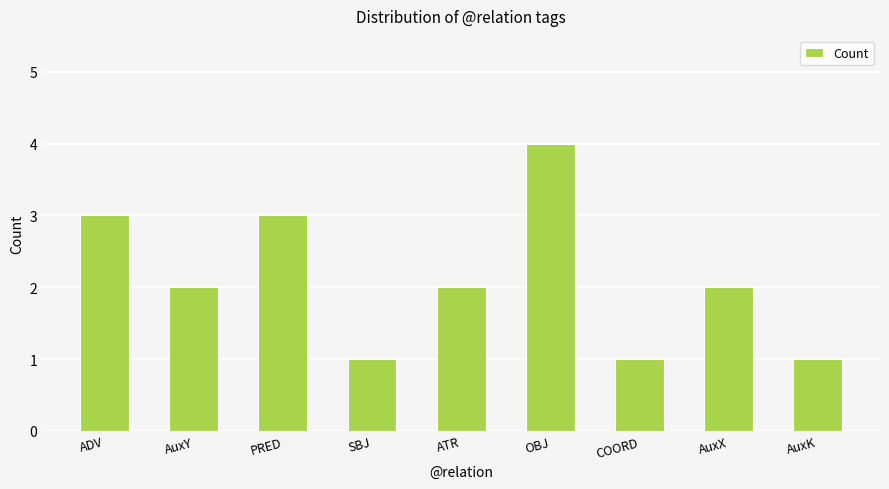

The chart shows a value of 2 at AuxY. True or false?

True